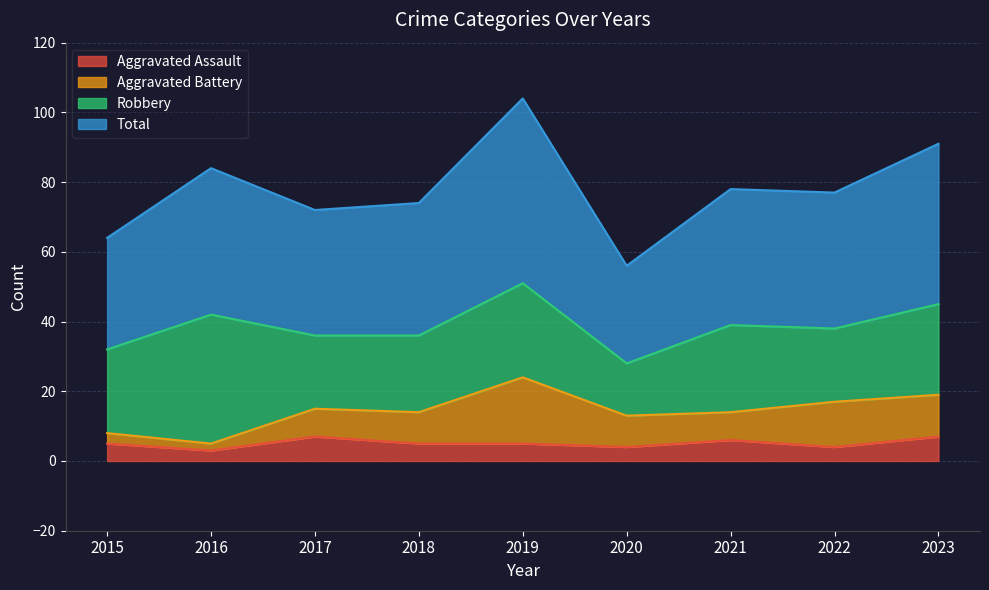

Is the value of Total at 2022 greater than the value of Aggravated Assault at 2018?

Yes